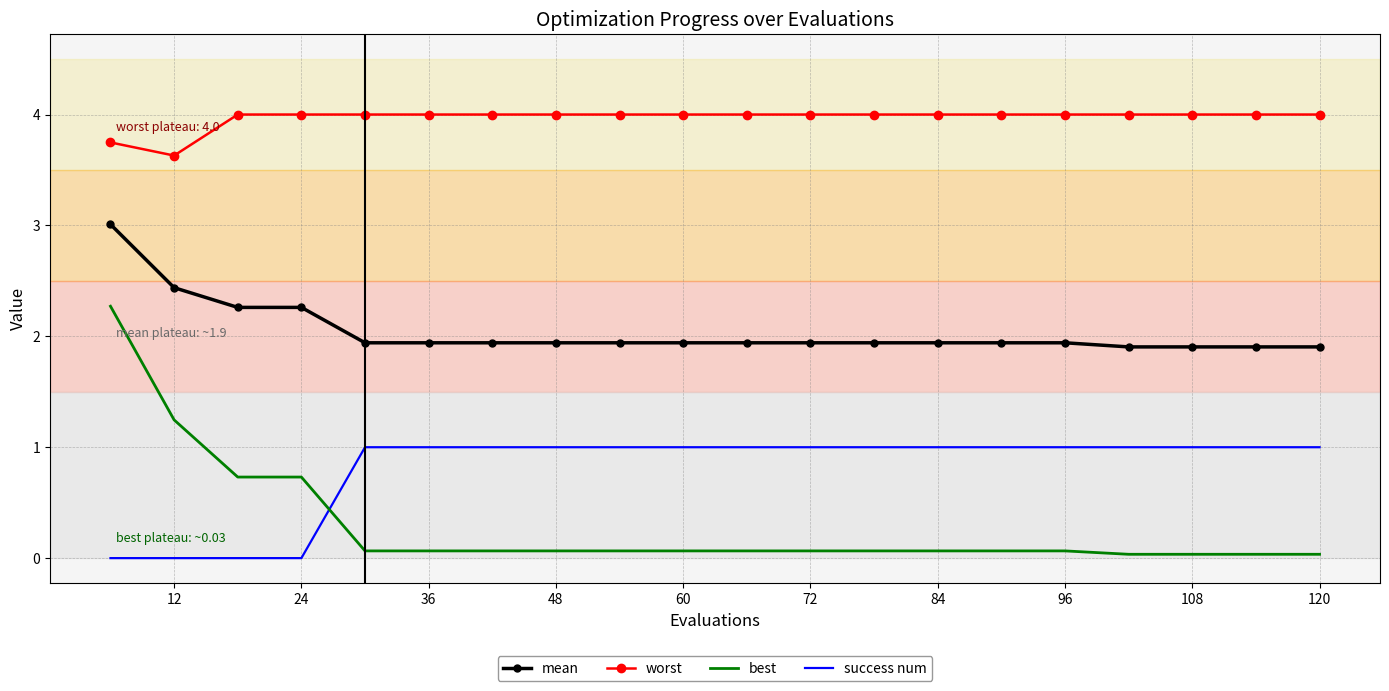

Which series has the largest total across all categories?

worst